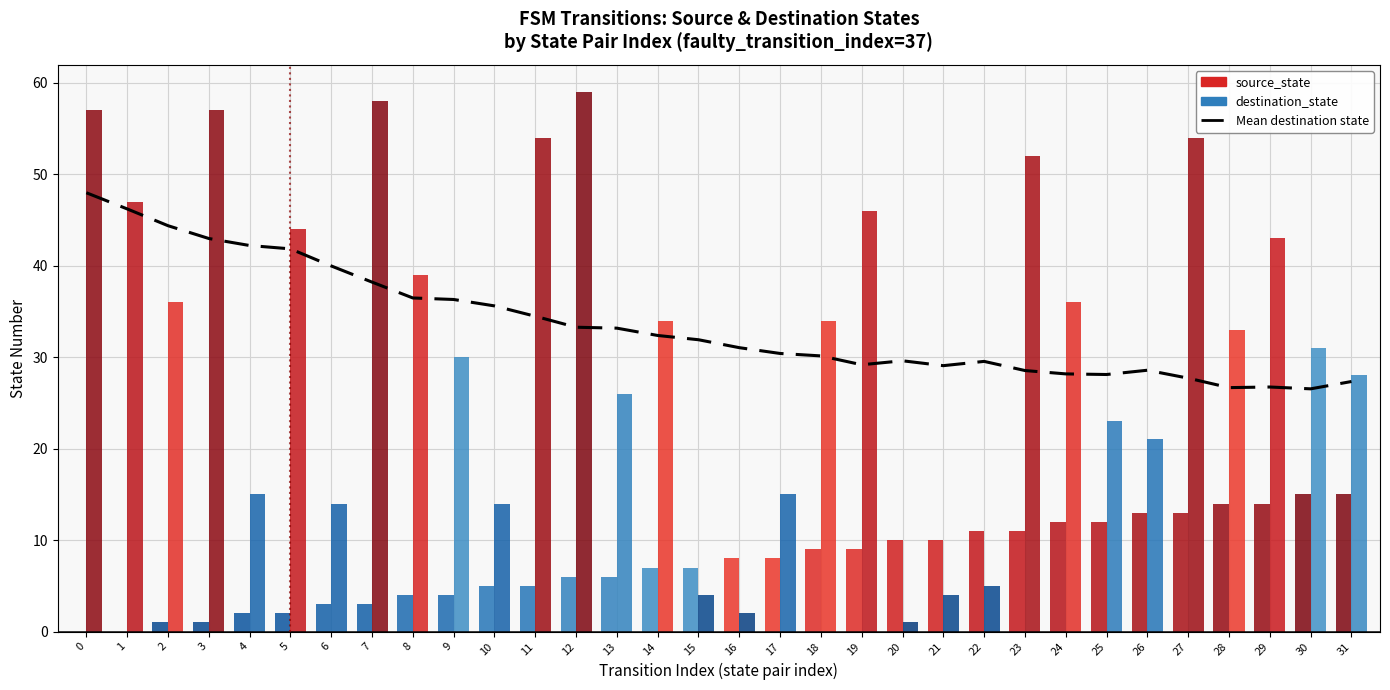

What is the approximate value of Mean destination state at 30?

26.5